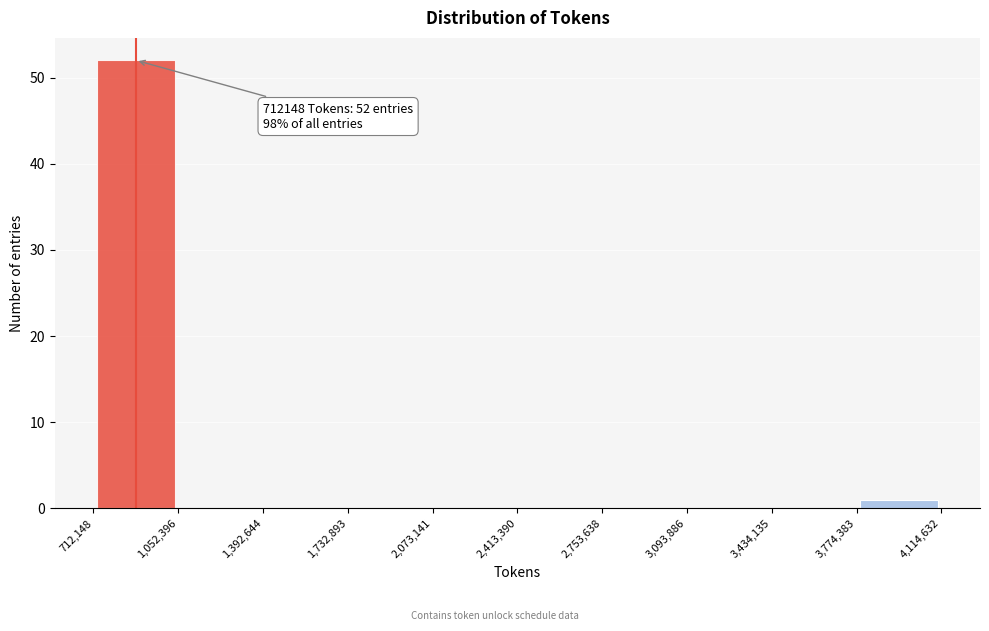

Over which range of the x-axis is the bar tallest?

712,148 to 1,052,396